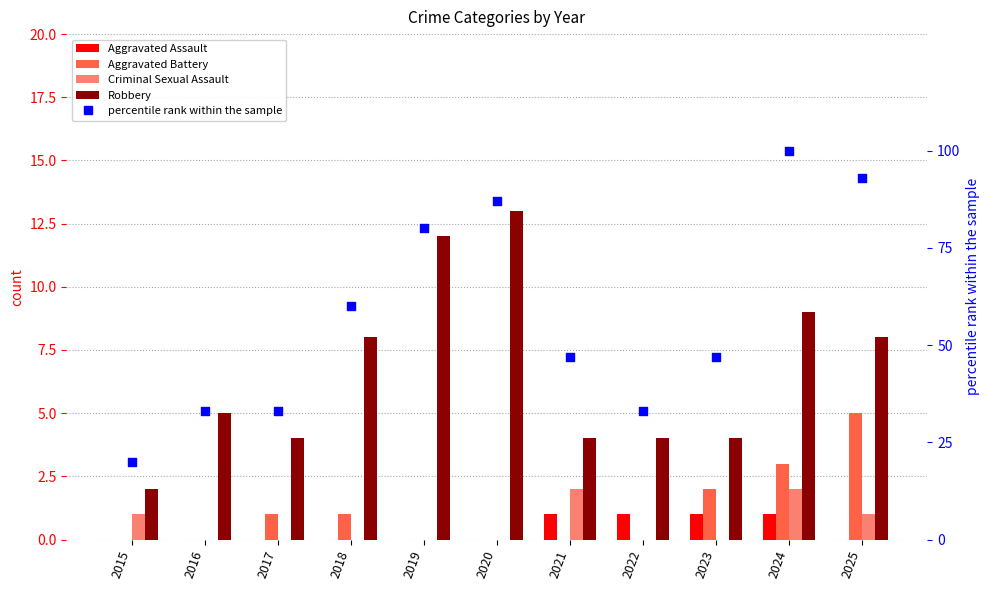

Which series has the largest total across all categories?

percentile rank within the sample